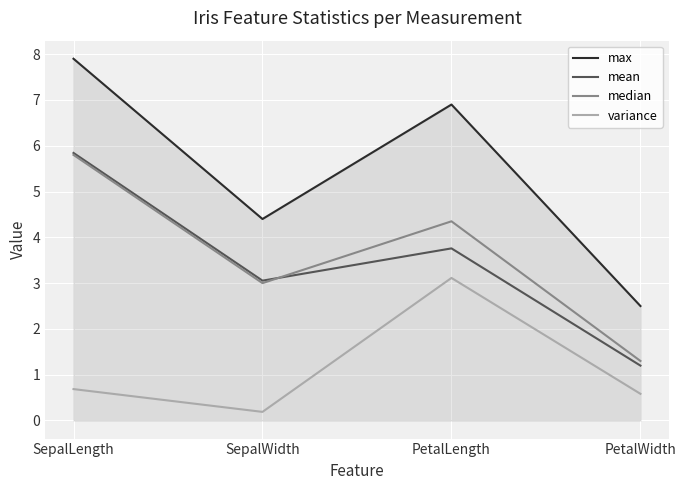

True or false: max and mean intersect in this chart.

False